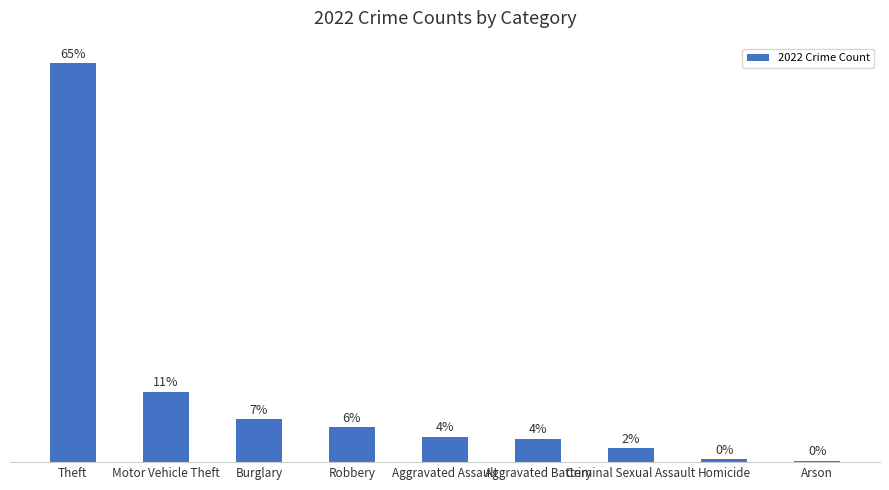

At which category does the chart reach its minimum across all series?

Arson